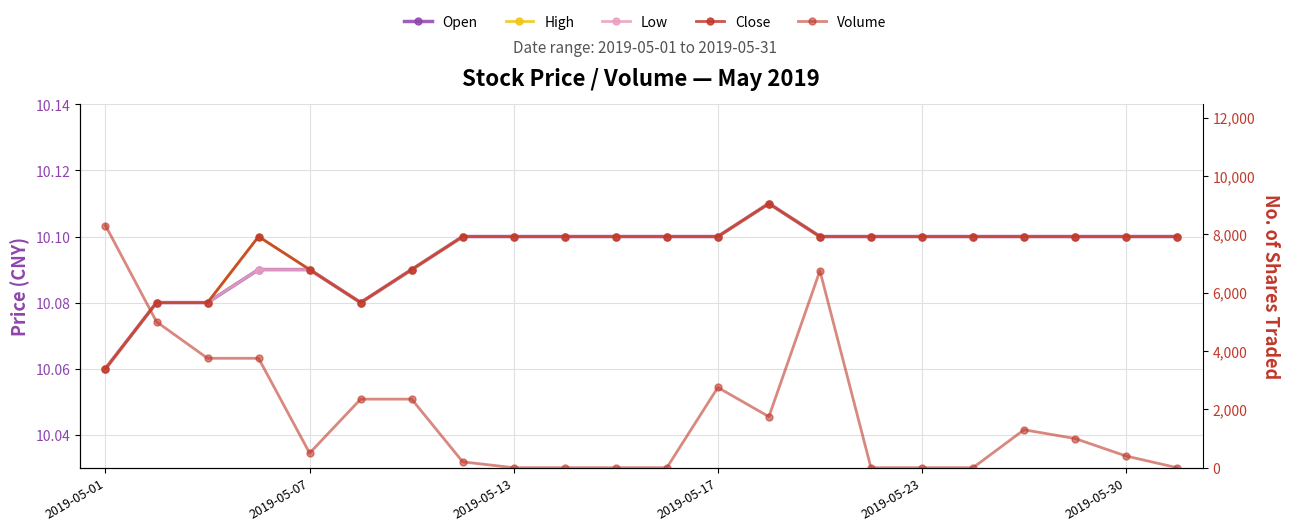

Which has a higher value, 7 or 14?

7